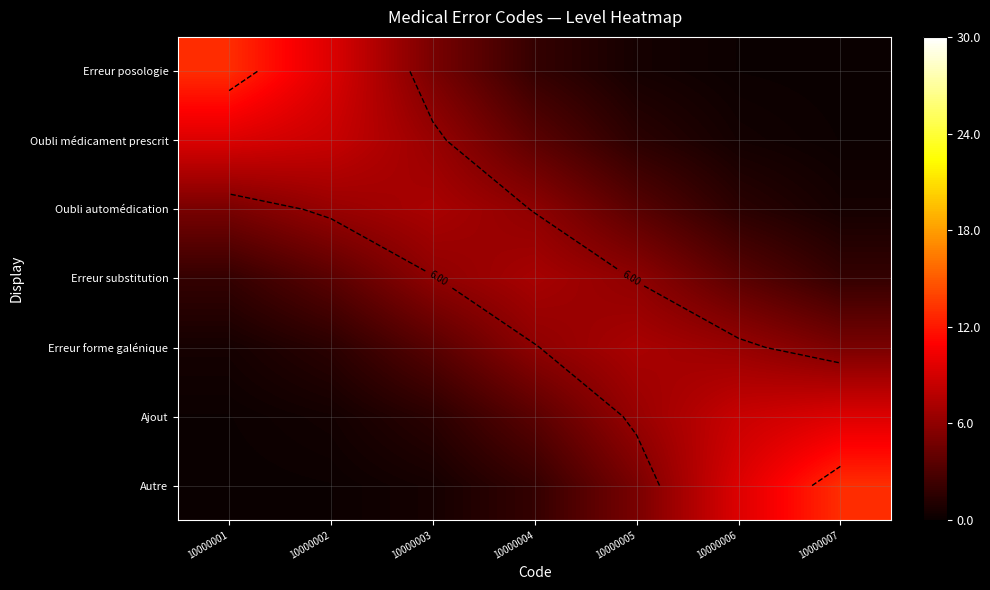

What is the difference between the second highest and second lowest values in the Ajout series?

8.1